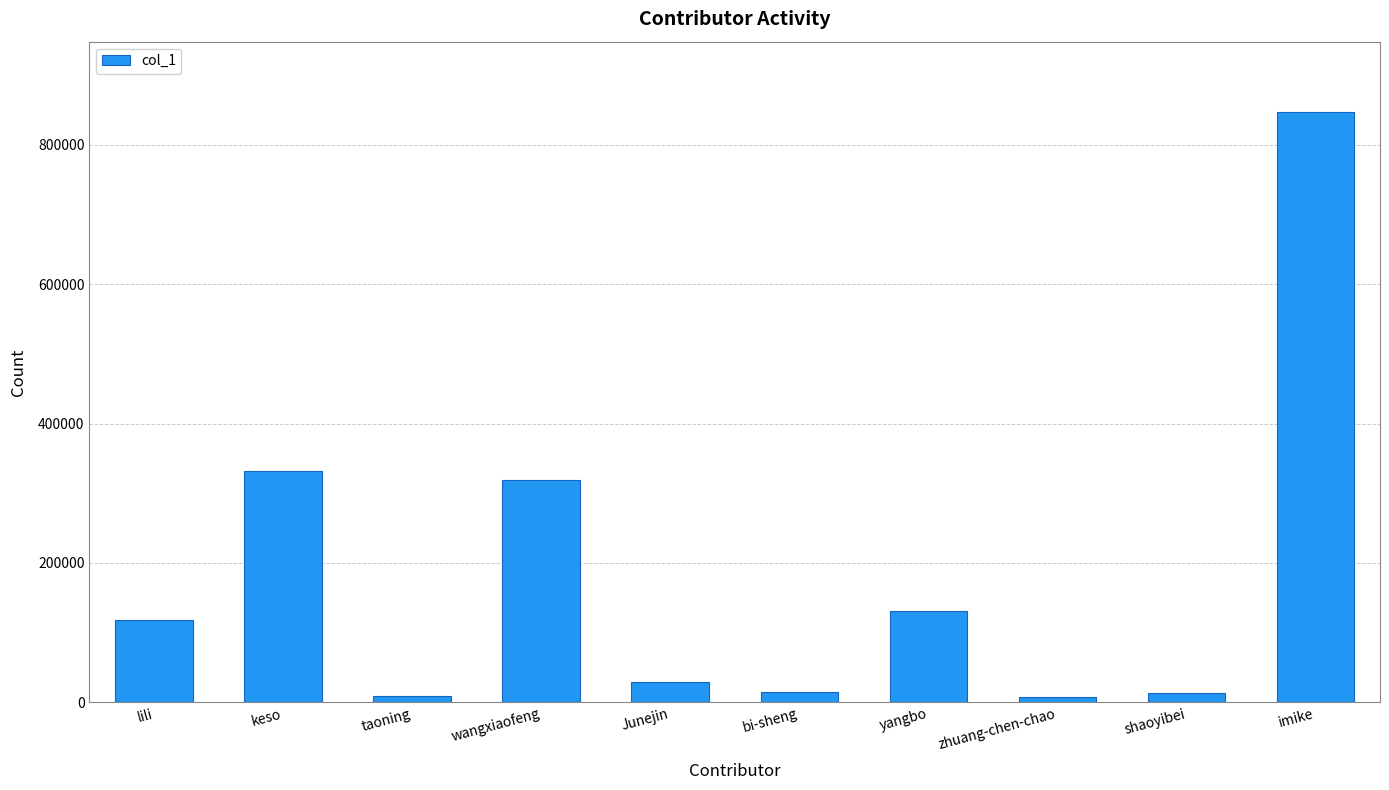

At which category does the chart reach its peak across all series?

imike